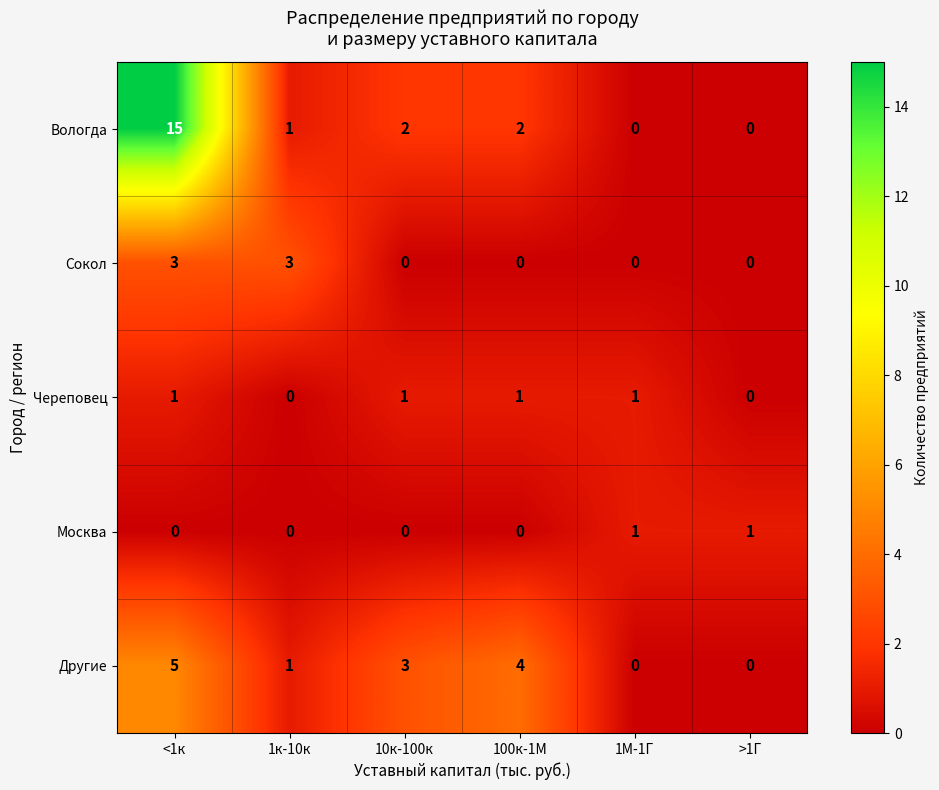

Reading left to right, extract all data points from this chart.

Вологда: 15	1	2	2	0	0
Сокол: 3	3	0	0	0	0
Череповец: 1	0	1	1	1	0
Москва: 0	0	0	0	1	1
Другие: 5	1	3	4	0	0